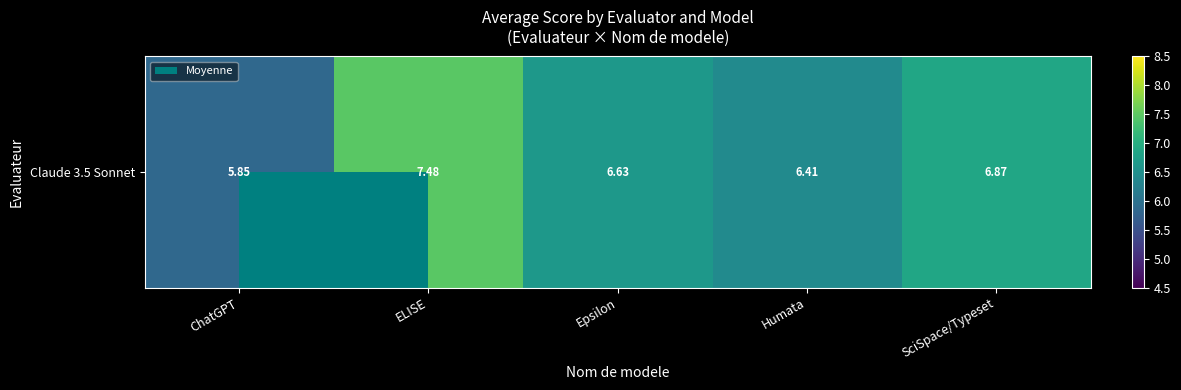

True or false: the data shows 1.6 at ChatGPT.

False